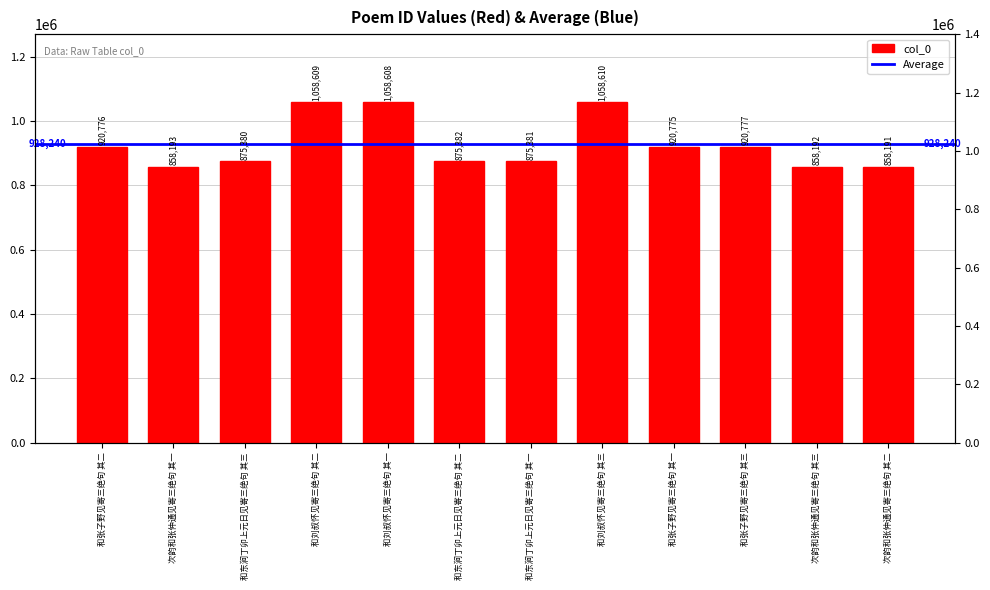

What is the label of the 7th bar from the left?

和东涧丁卯上元日见寄三绝句 其一